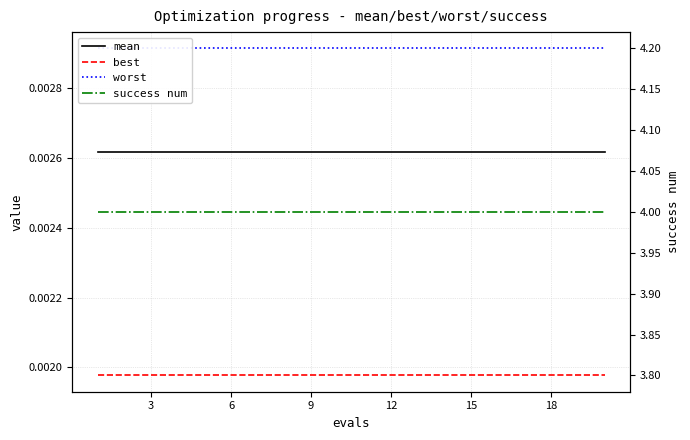

Which series has the largest total across all categories?

success num